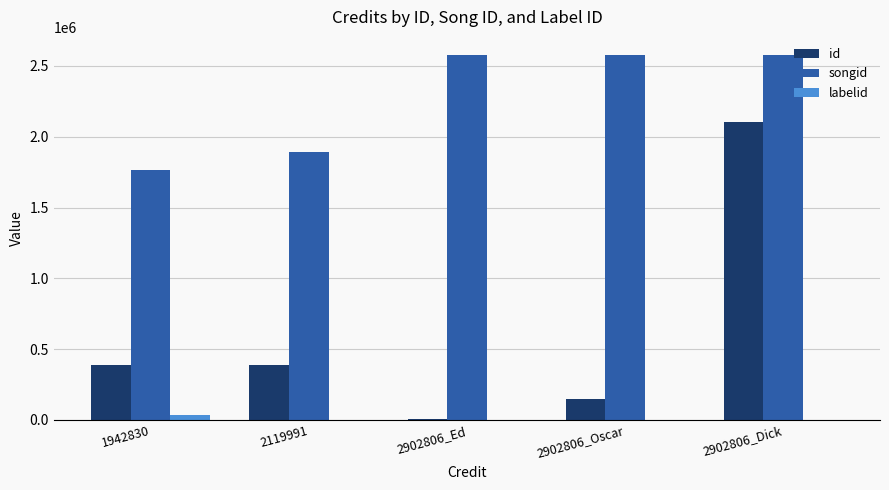

Which series changed the most between 2902806_Oscar and 2902806_Dick?

id